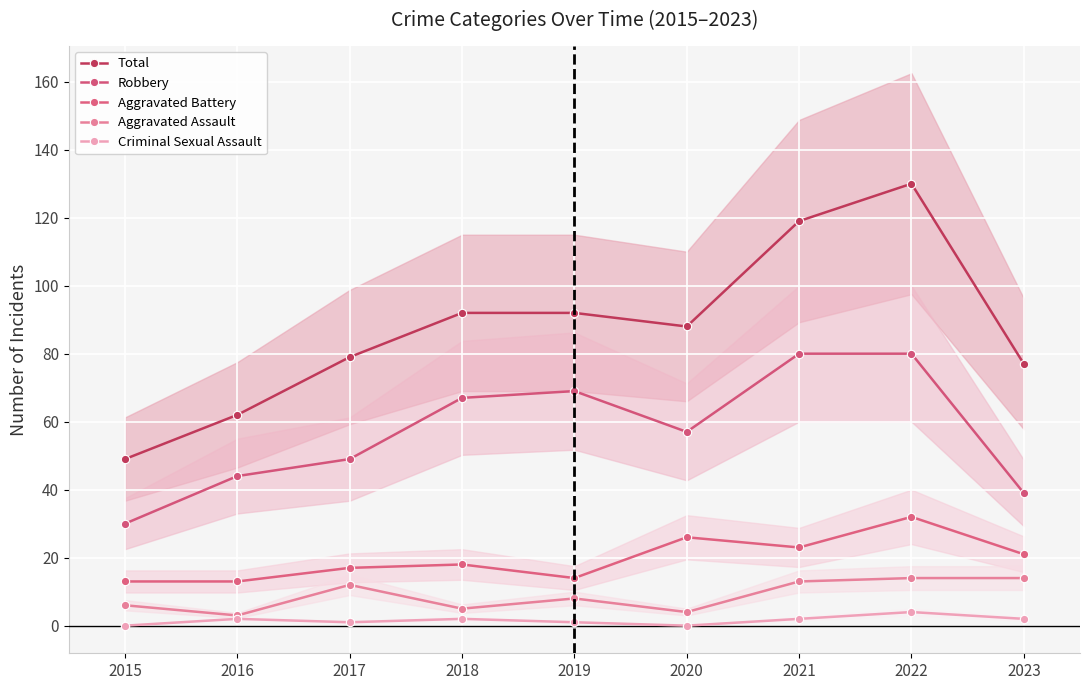

Where is the first local minimum for Total?

2020